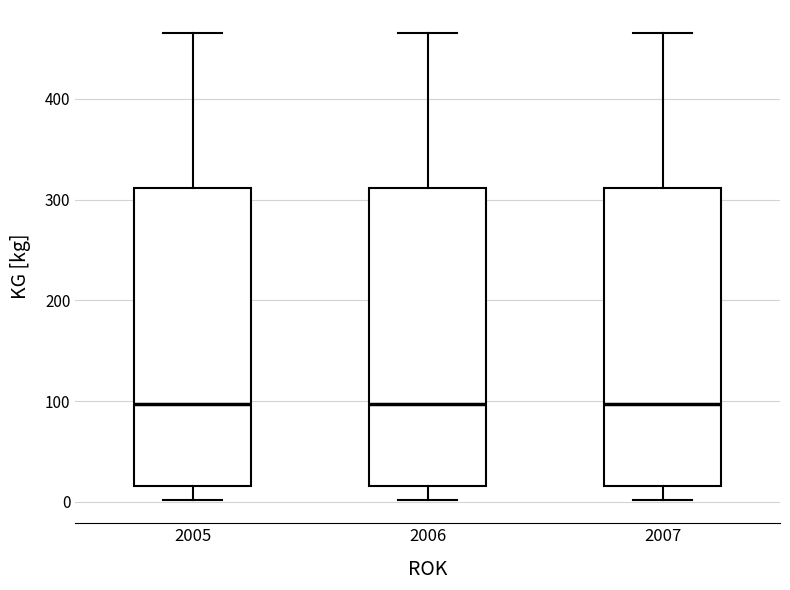

Where is the upper edge of the box at x = 2006 on the y-axis? The values are not printed on the chart, so give them approximately, as read against the axis.

310